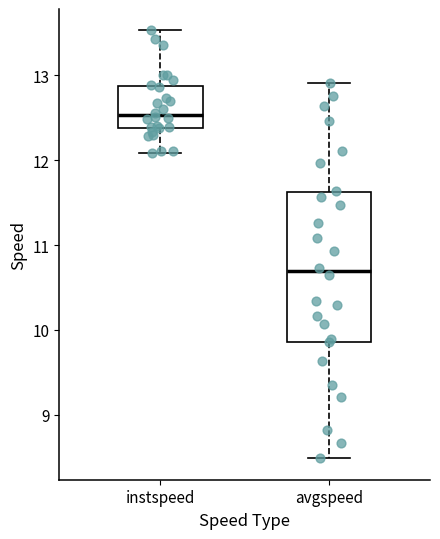

Reading left to right, transcribe this box plot: for each box, give where its median line is, the range the box spans, and where its two whiskers end, as read against the y-axis. The values are not printed on the chart, so give them approximately, as read against the axis.

instspeed: median 12.5, box 12.4 to 12.9, whiskers 12.1 to 13.5
avgspeed: median 10.7, box 9.9 to 11.6, whiskers 8.5 to 12.9